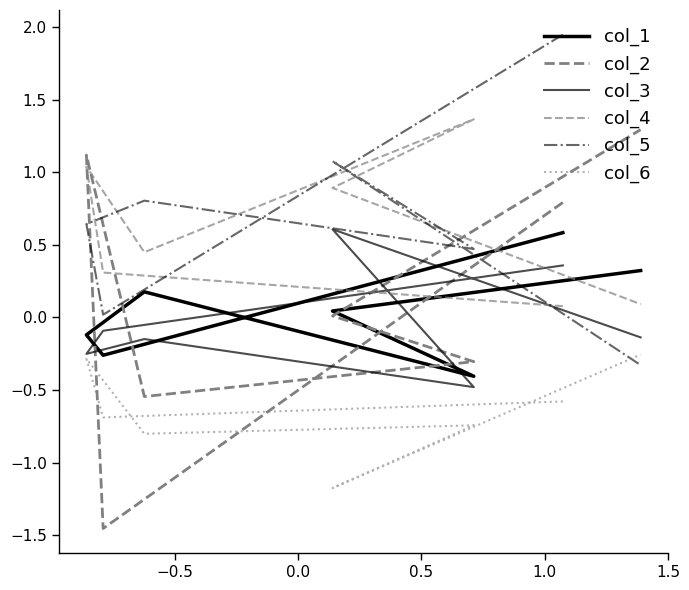

What is the sum of the col_5 values at −0.5 and 1.0?

0.5